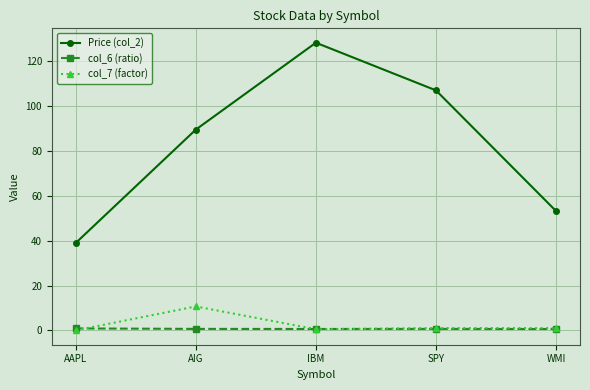

Where is the first local maximum for Price (col_2)?

IBM